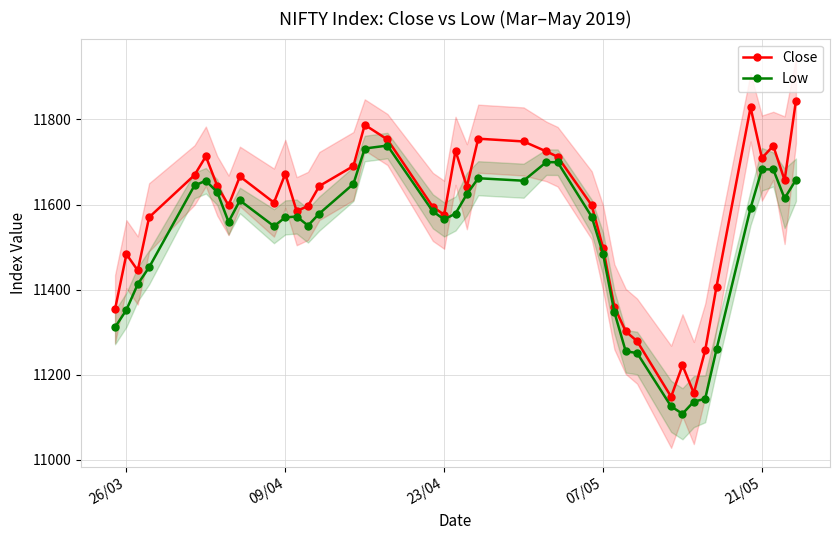

Where is the first local maximum for Close?

26/03